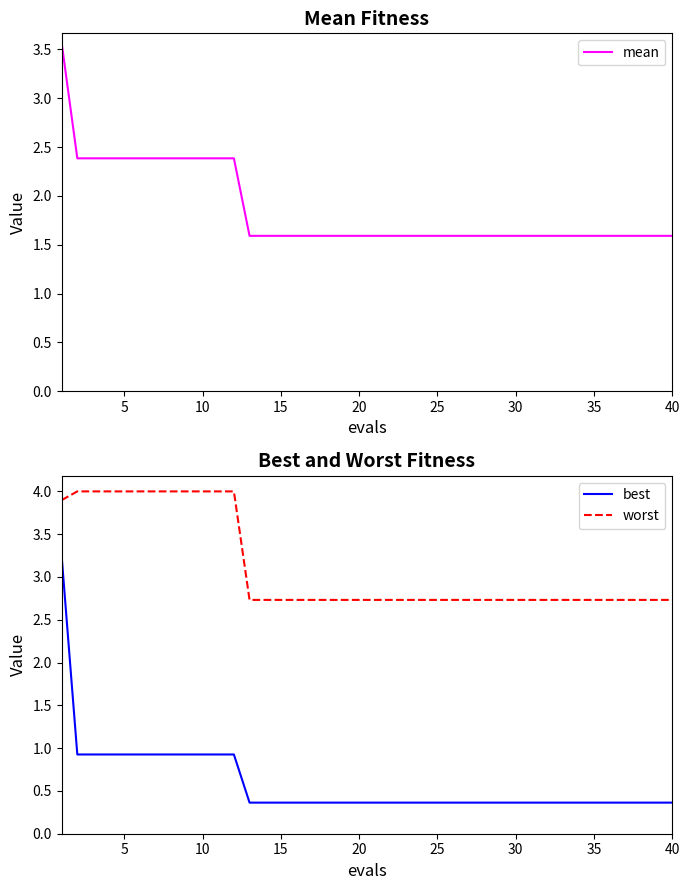

What is the lowest value of the worst series?

2.7